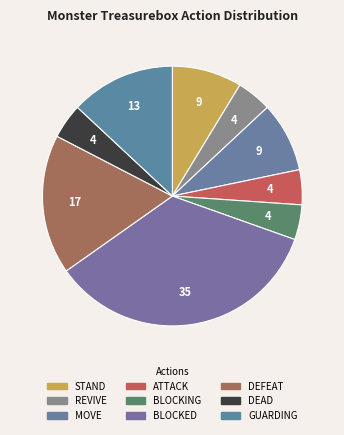

Which has a higher value, STAND or ATTACK?

STAND